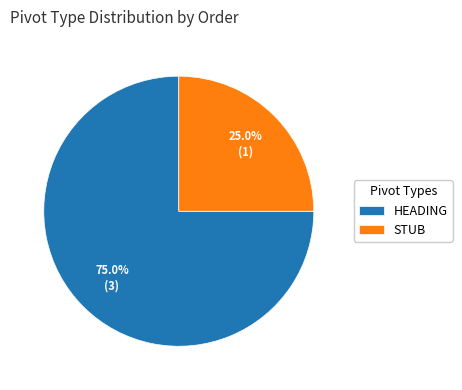

Count the number of slices in the pie.

2